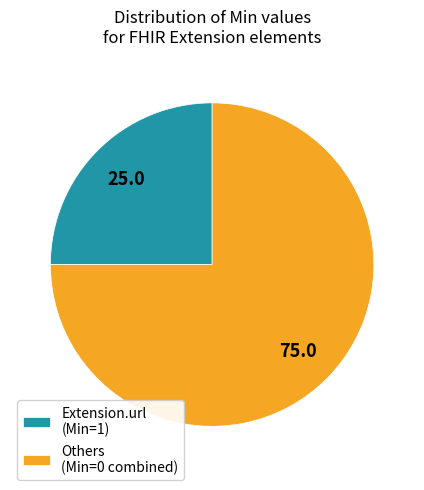

Which category has the smallest portion of the pie?

Extension.url (Min=1)